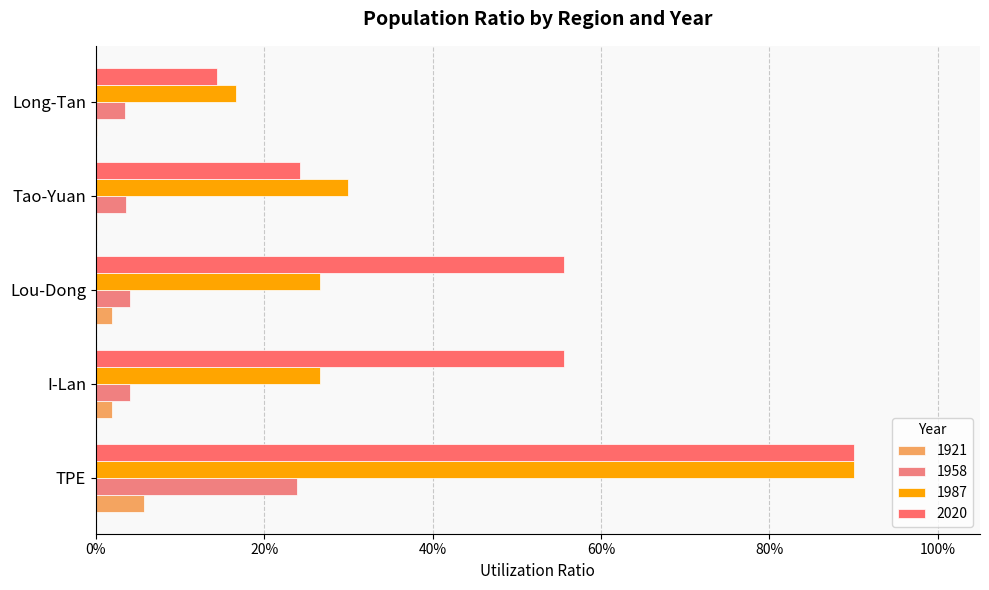

The 1987 series shows 0.4 at Lou-Dong. True or false?

False